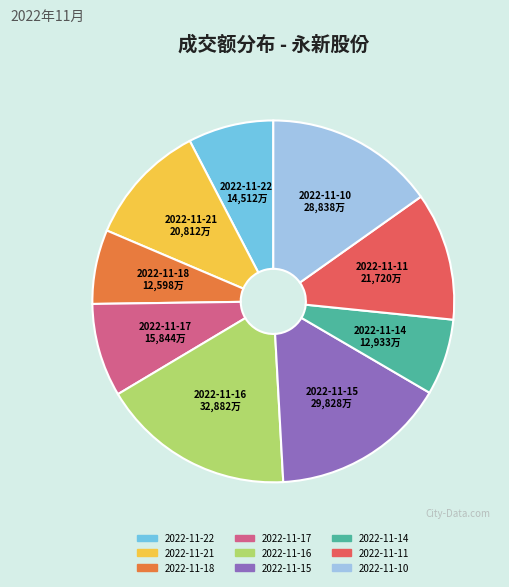

Approximately how many times larger is the value at 2022-11-11 compared to 2022-11-16?

0.7